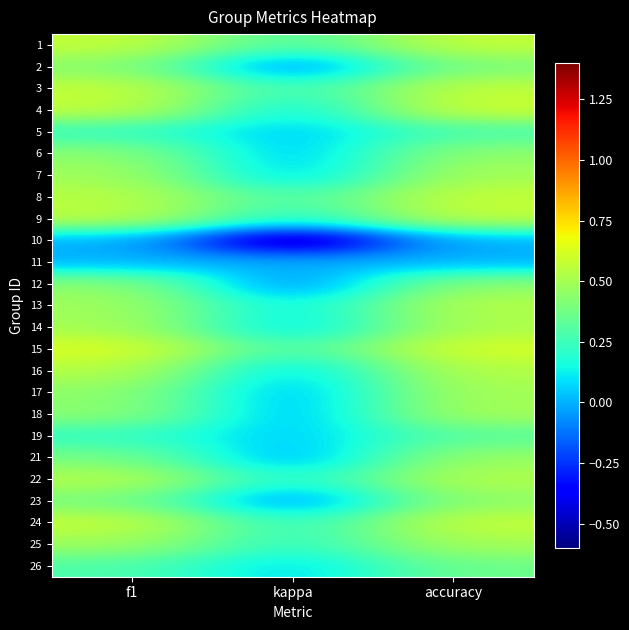

How many distinct data groups are displayed?

25